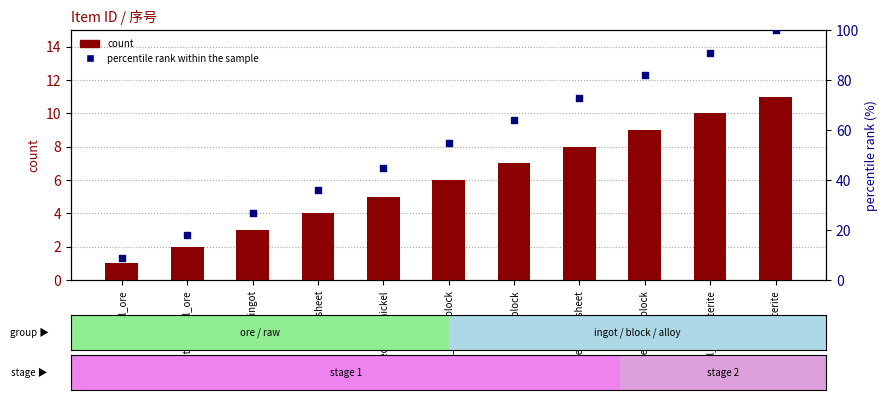

Is the value of percentile rank within the sample at andesite_alloy_sheet greater than the value of count at andesite_alloy_sheet?

Yes